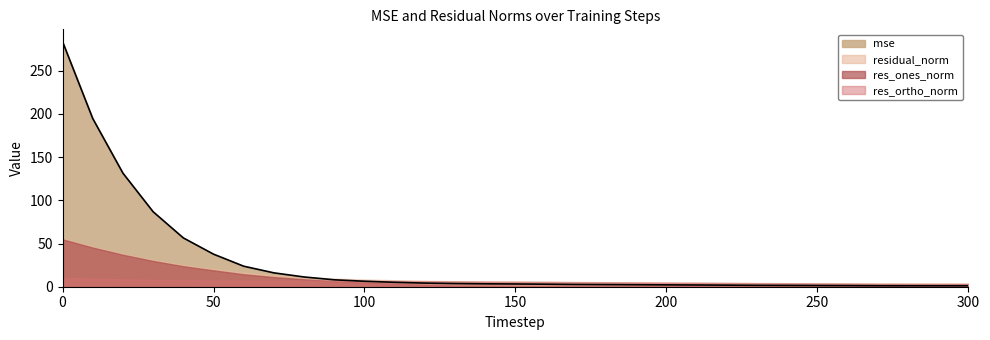

What is the highest value of the mse series?

283.6